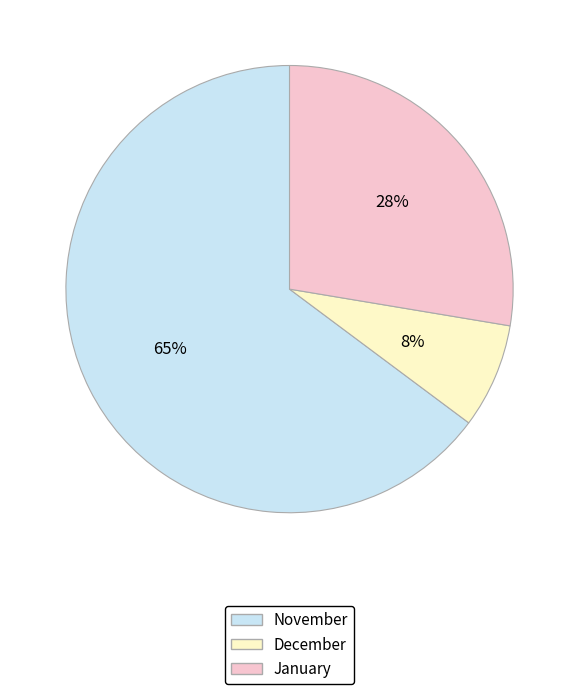

To the nearest percent, what percentage of the pie is January?

28%